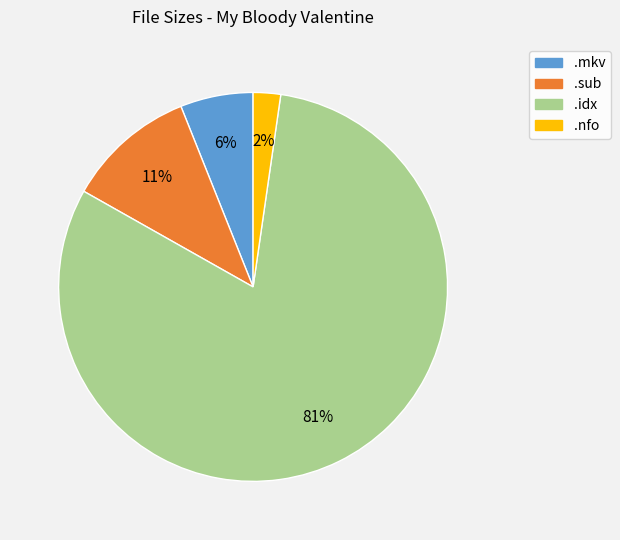

Does any single category account for the majority?

Yes